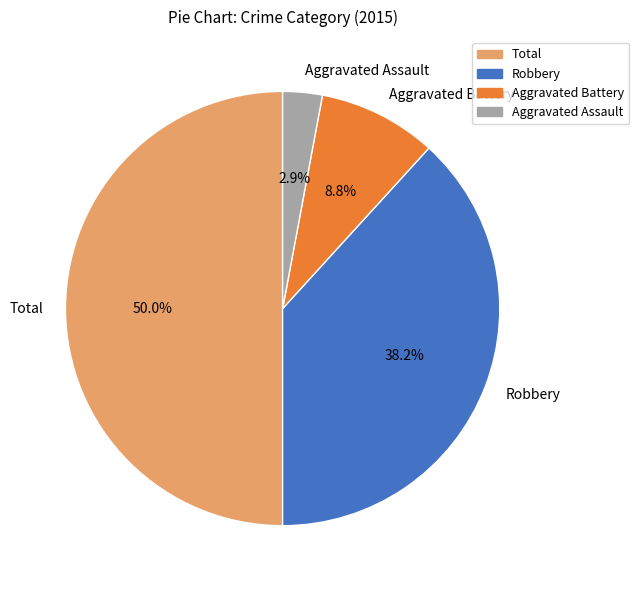

Which has a higher value, Aggravated Battery or Aggravated Assault?

Aggravated Battery